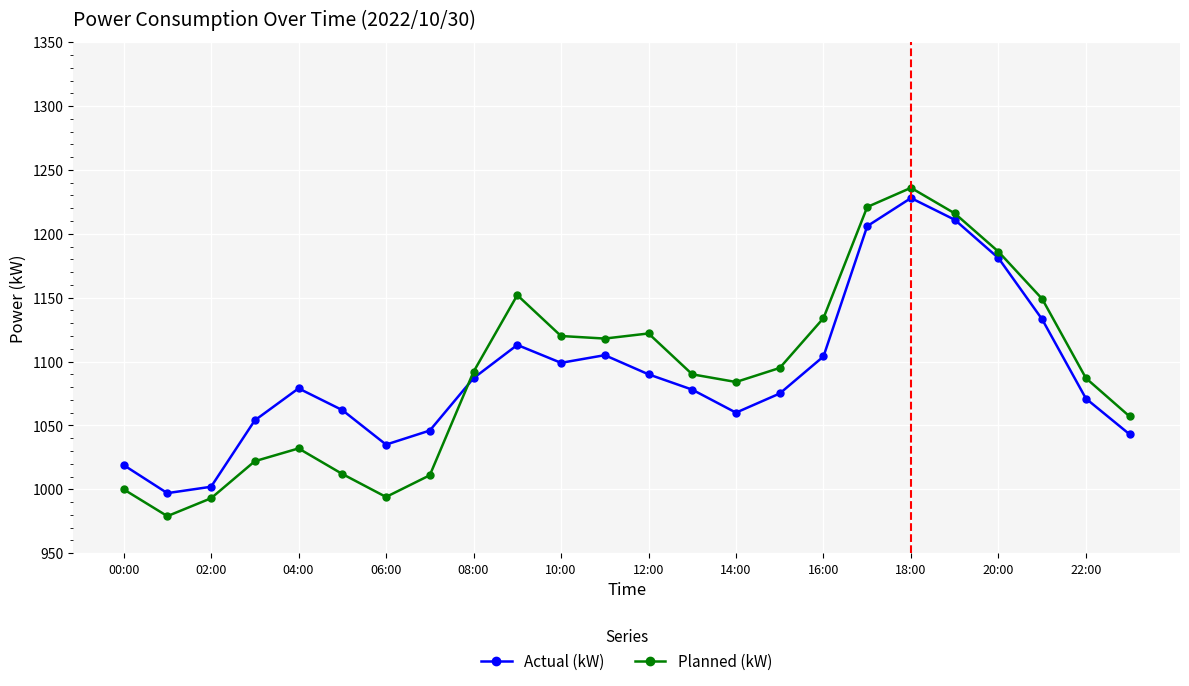

Which series ends up on top after the final intersection of Actual (kW) and Planned (kW)?

Planned (kW)